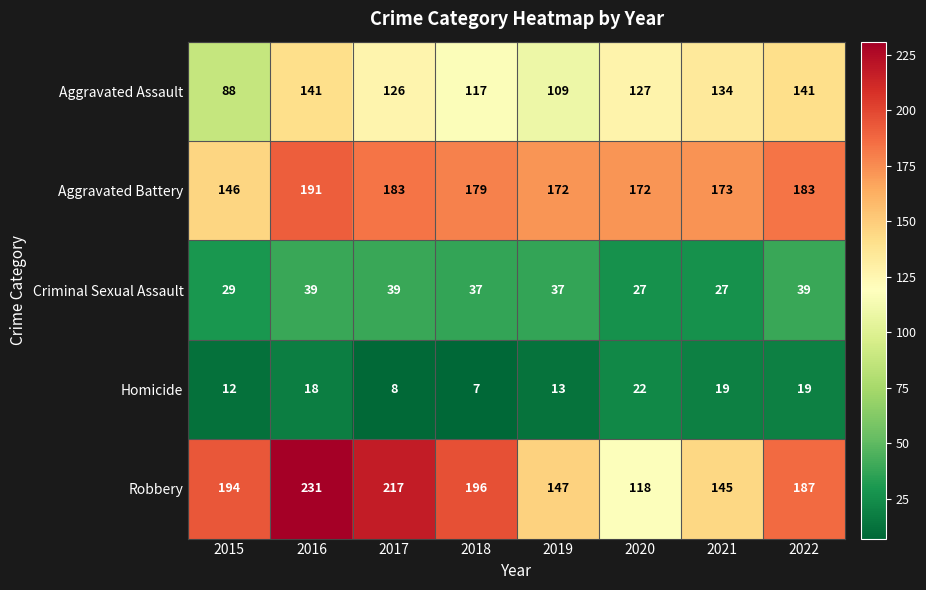

What is the sum of all Aggravated Battery values?

1399